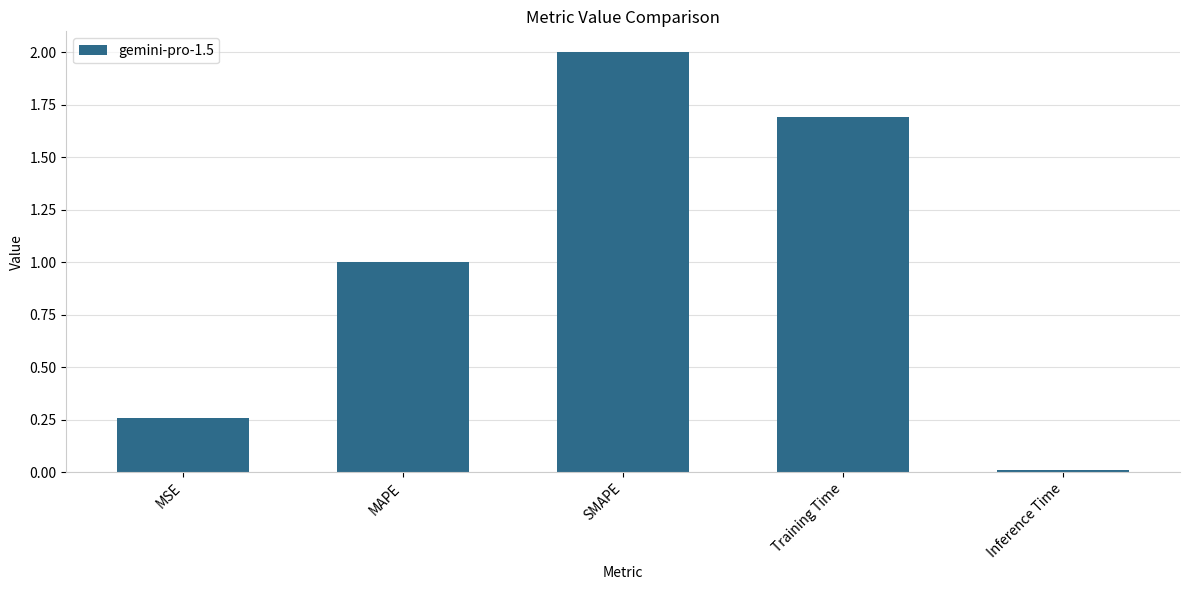

Does the chart contain stacked bars?

No